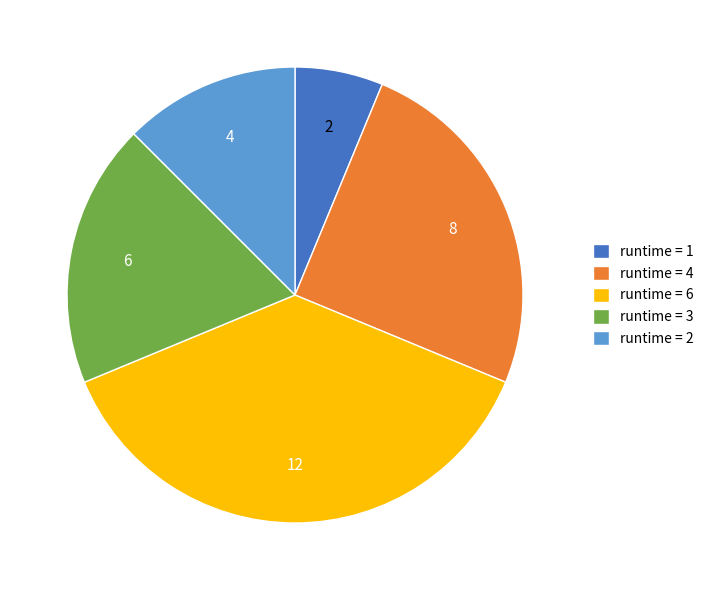

Is there a majority slice in this chart?

No